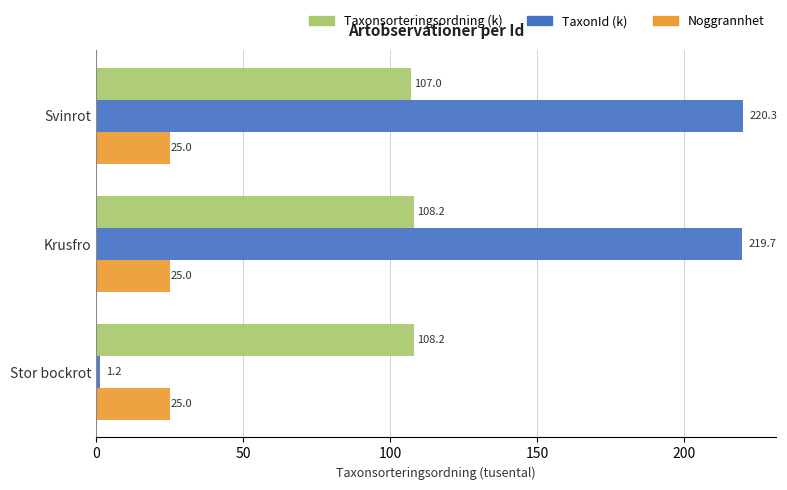

How many categories are shown in the chart?

3